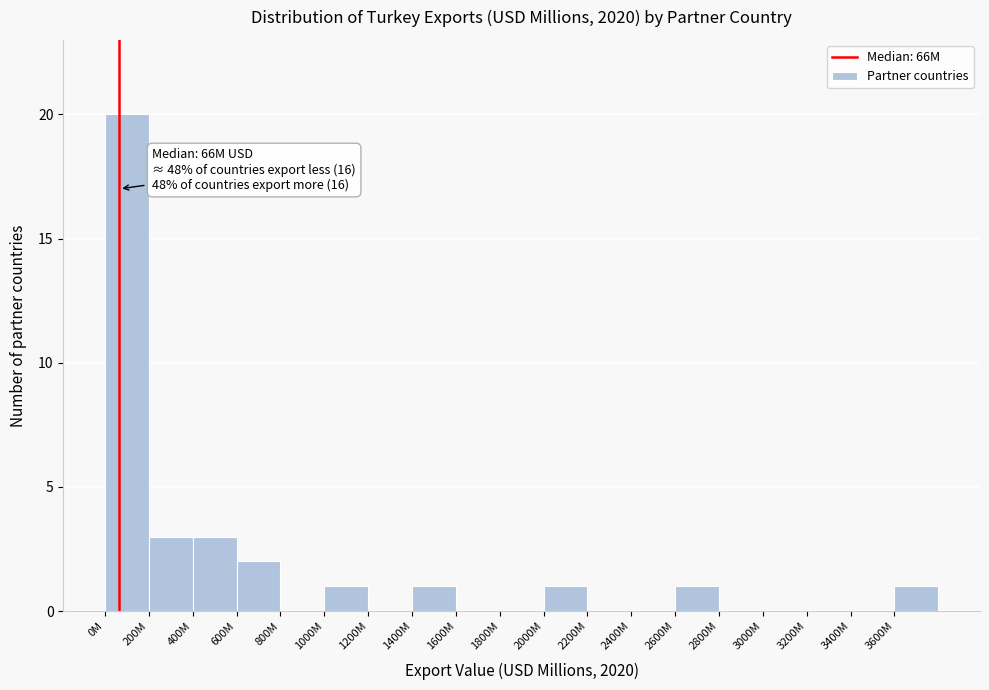

Reading left to right, extract all data points from this chart.

0M=20	200M=3	400M=3	600M=2	800M=0	1000M=1	1200M=0	1400M=1	1600M=0	1800M=0	2000M=1	2200M=0	2400M=0	2600M=1	2800M=0	3000M=0	3200M=0	3400M=0	3600M=1